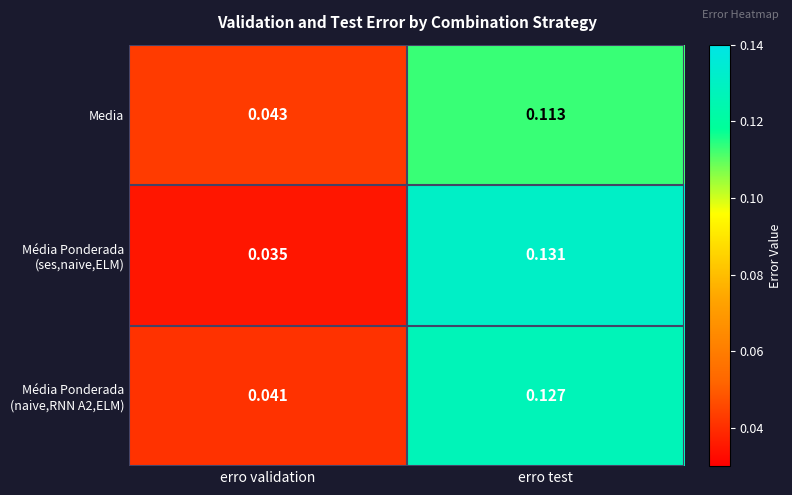

Which category has the highest value across all series?

erro test